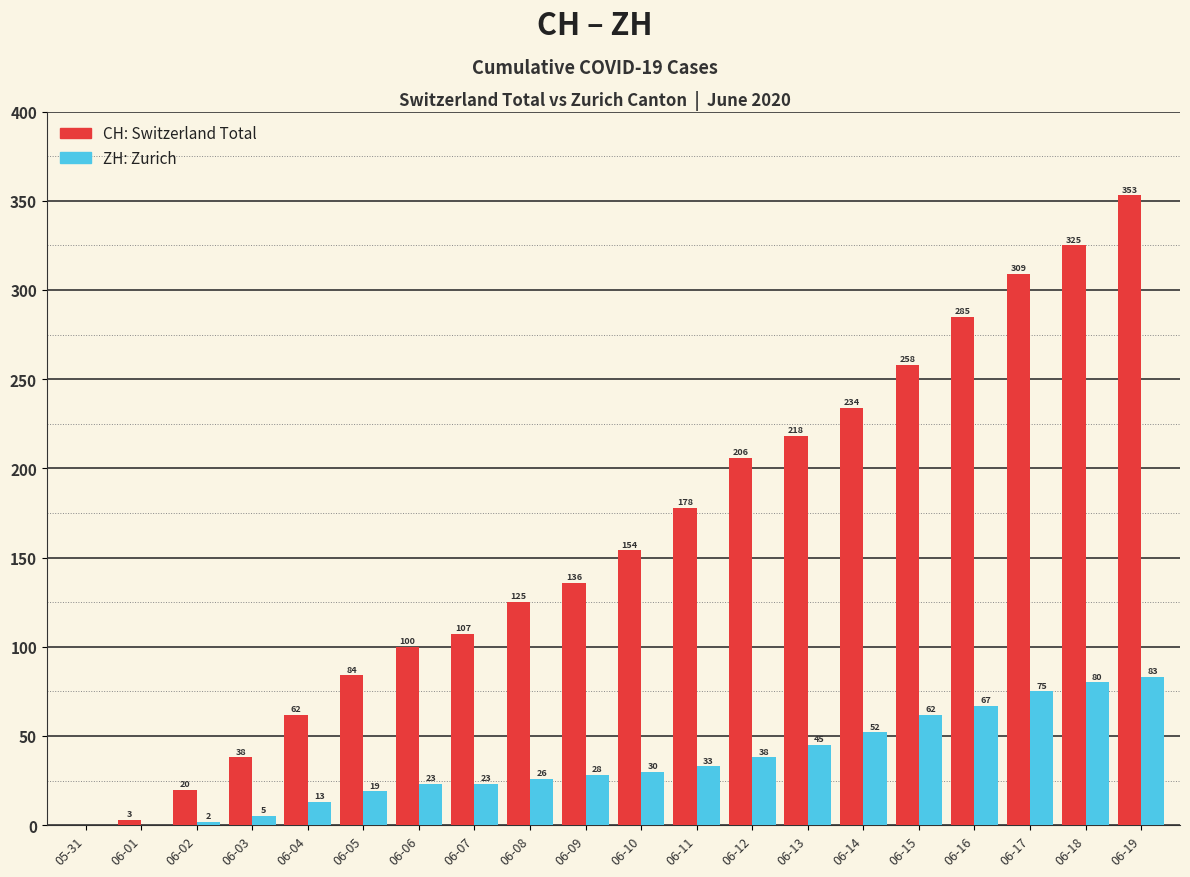

At which category is the sum across all series the highest?

06-19